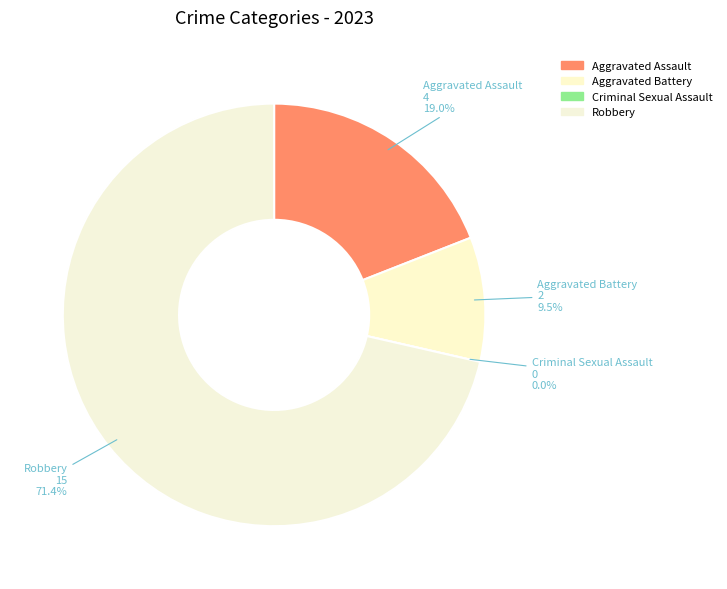

Is there a majority slice in this chart?

Yes